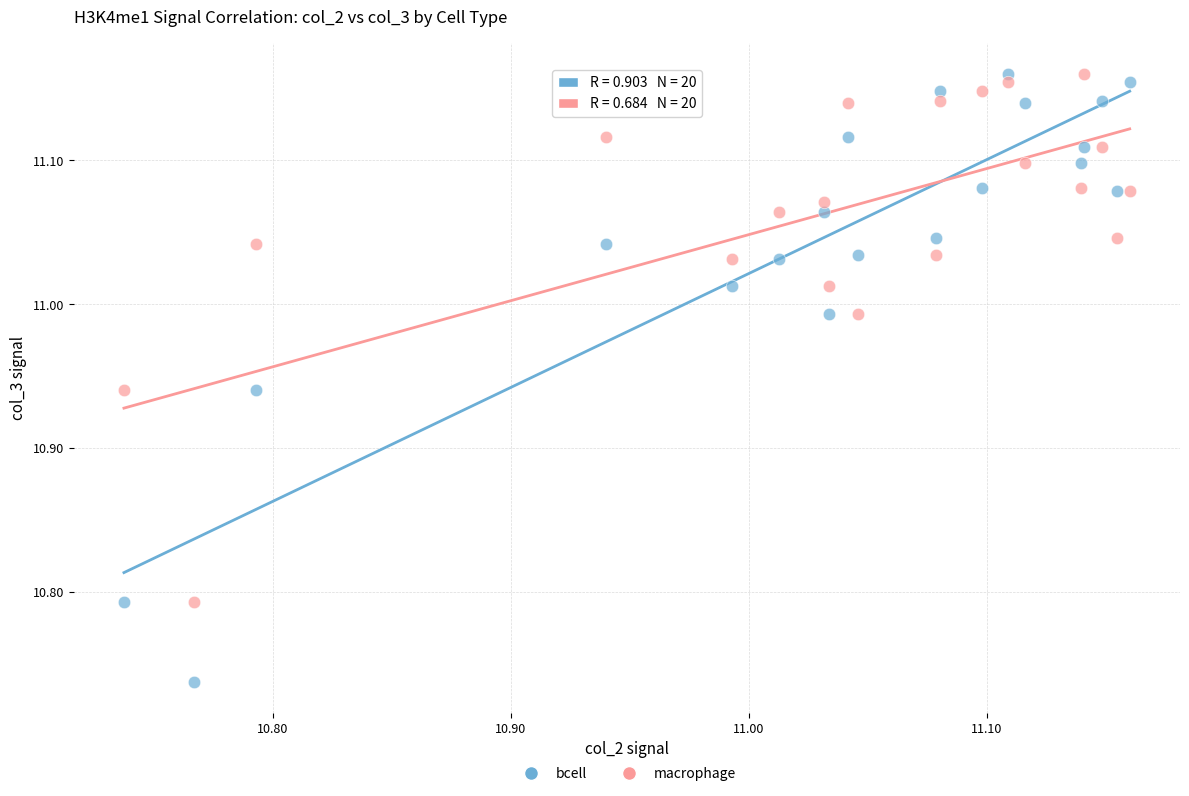

What is the X range (max minus min) for the scatter plot?

0.4